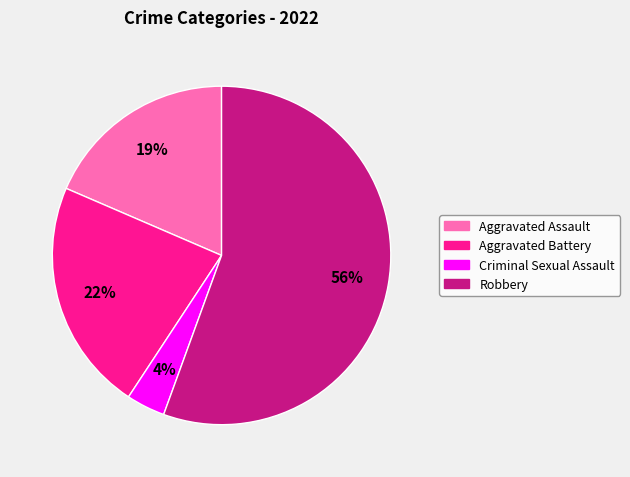

Which slice is the smallest?

Criminal Sexual Assault